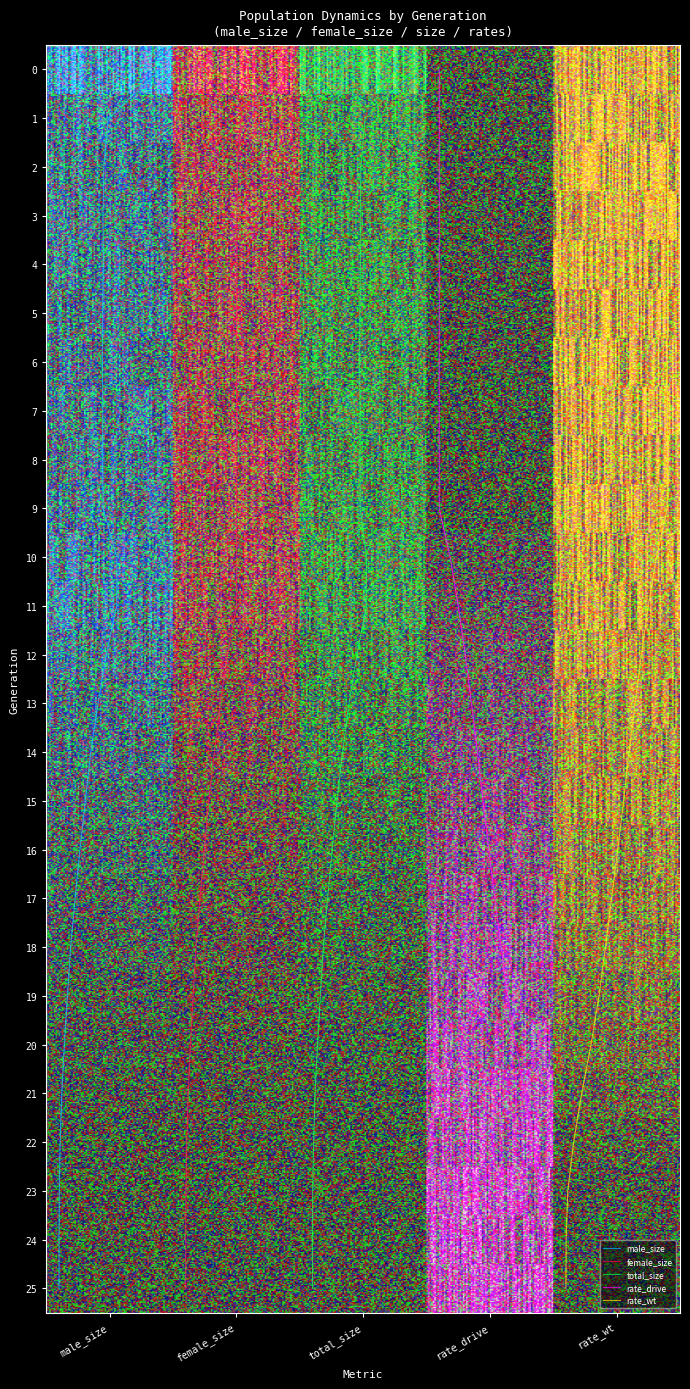

The female_size series shows 4.3 at 6. True or false?

False